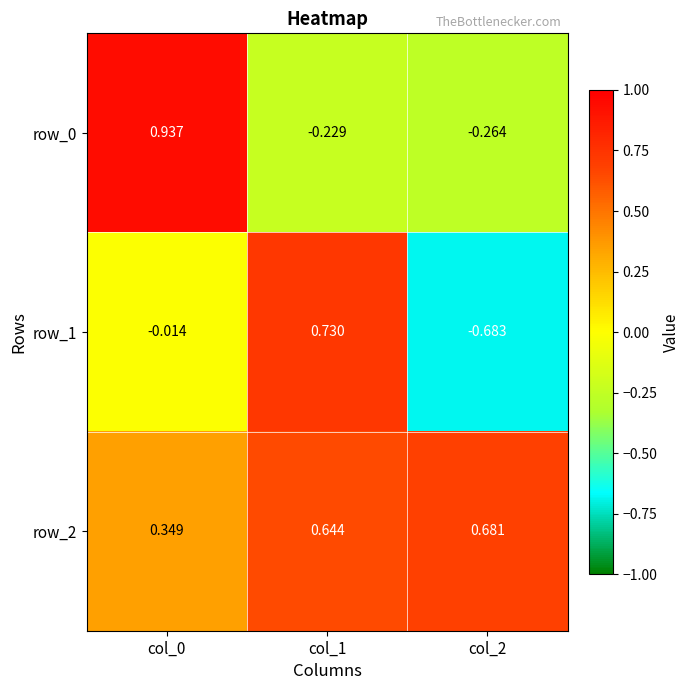

How many values in the row_1 series are below 0?

2